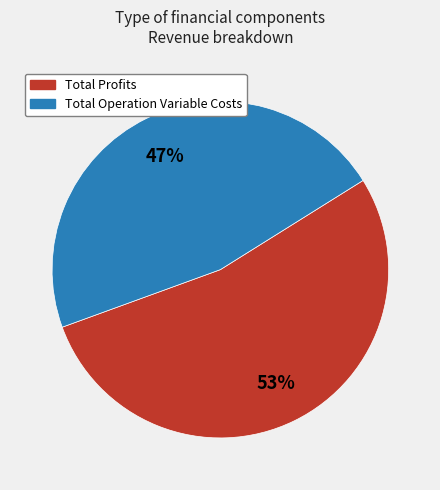

Is there any slice that represents more than half of the pie?

Yes